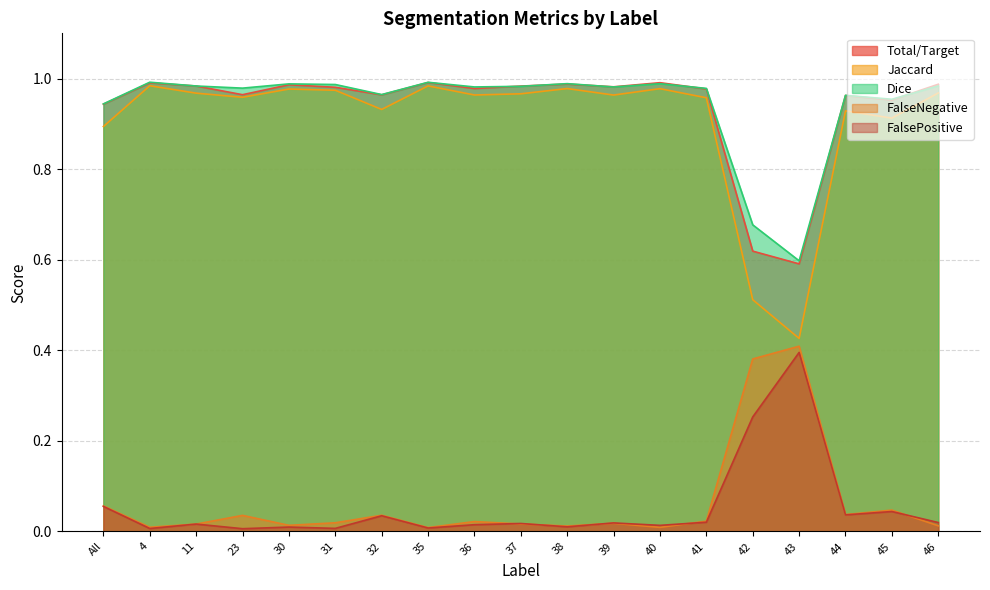

Which series has the largest range (max minus min)?

Jaccard